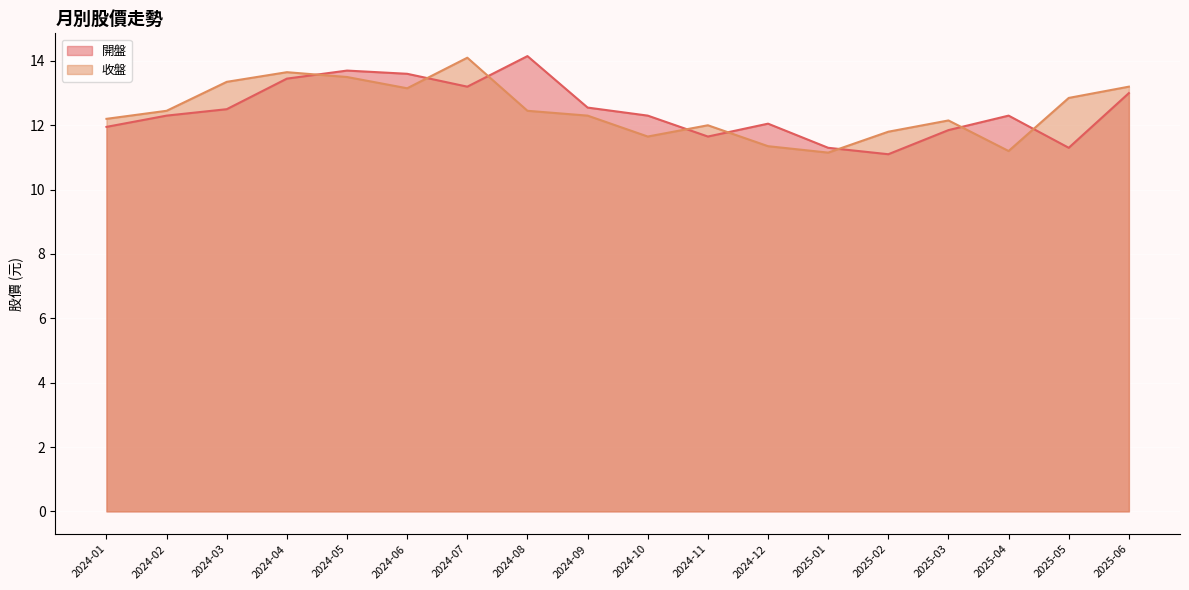

Where does the 收盤 series first go above 12?

2024-01